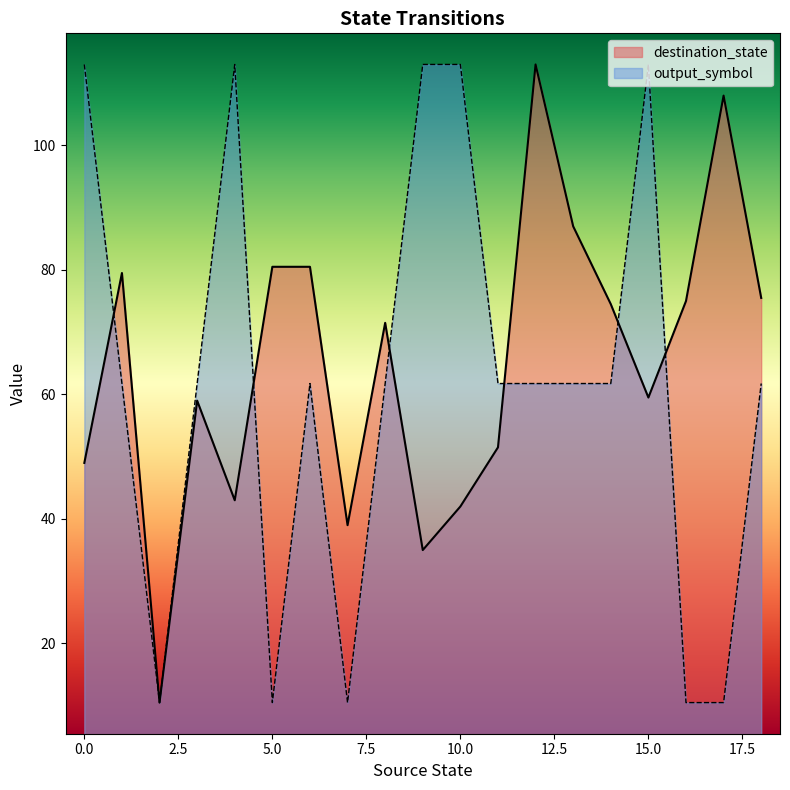

True or false: destination_state has a value of 51 at 16.

False